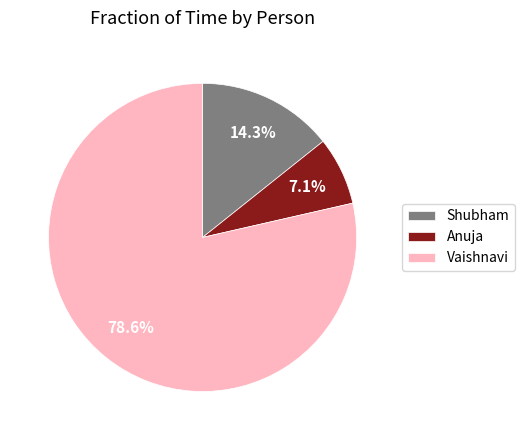

Combined, do Anuja and Vaishnavi account for over 50%?

Yes